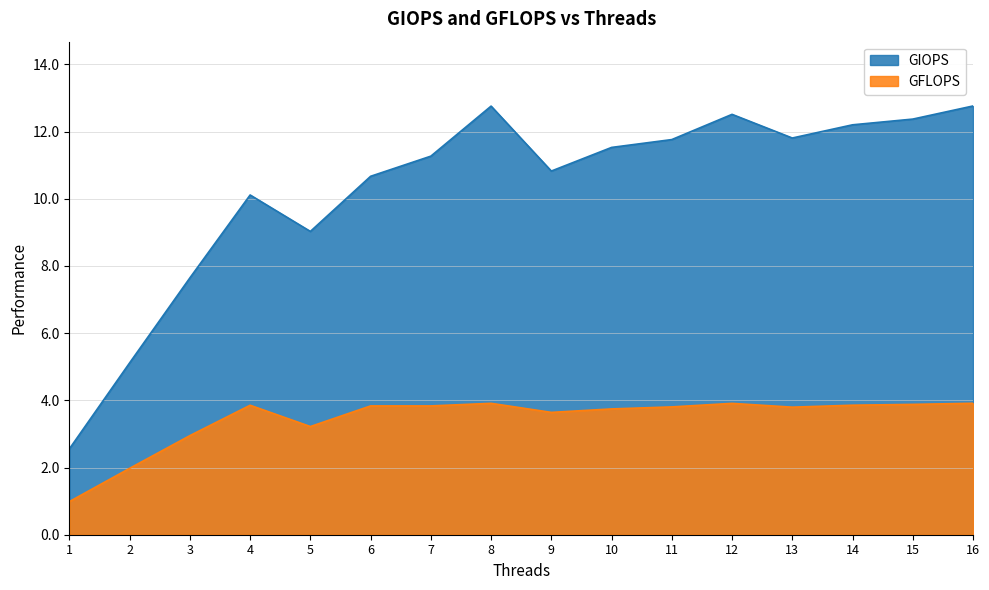

What is the sum of all GIOPS values?

165.0